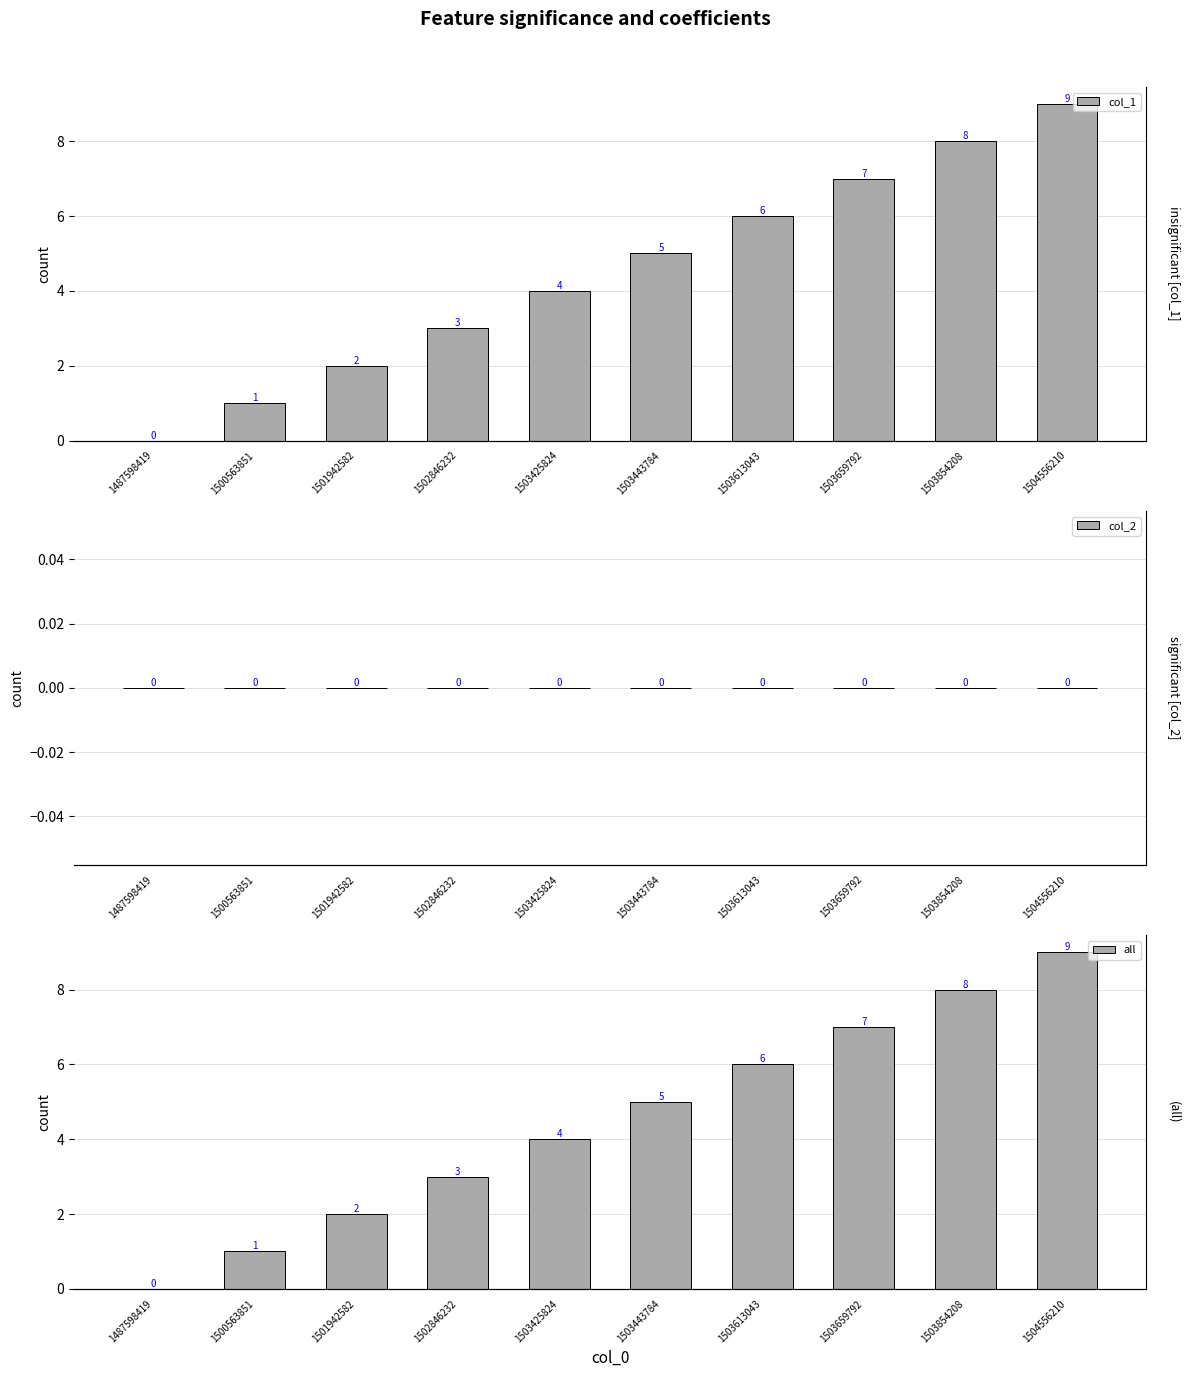

What is the value of the col_1 bar at the 3rd from the left?

2